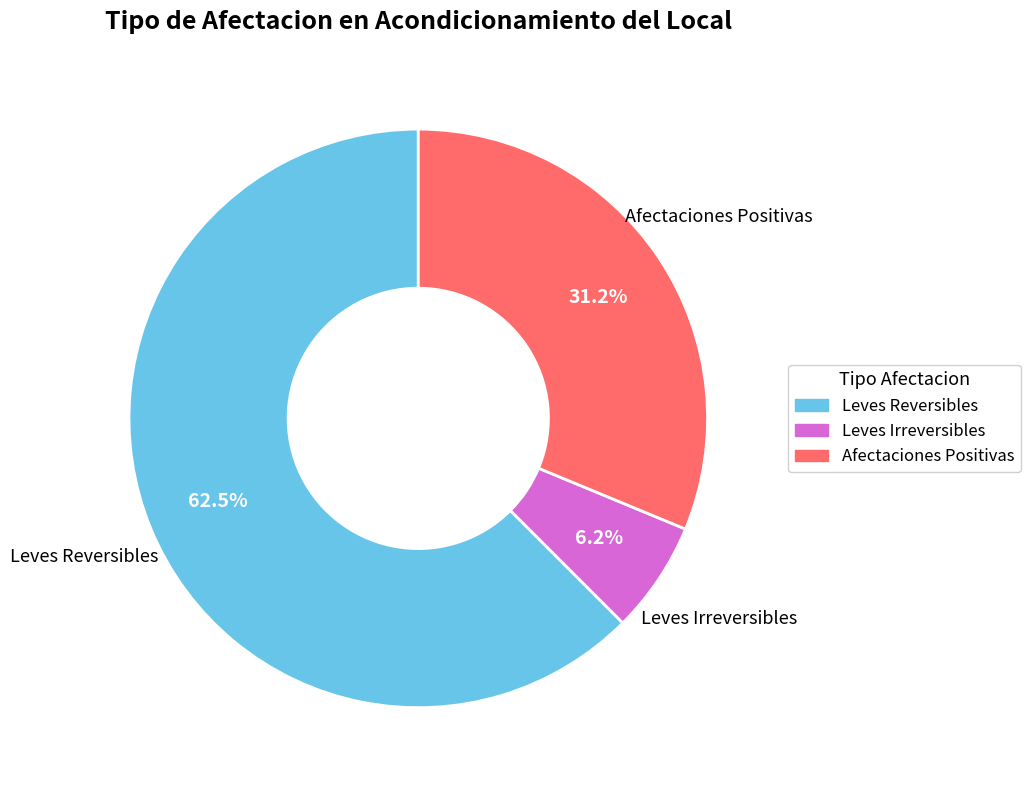

Is there a majority slice in this chart?

Yes